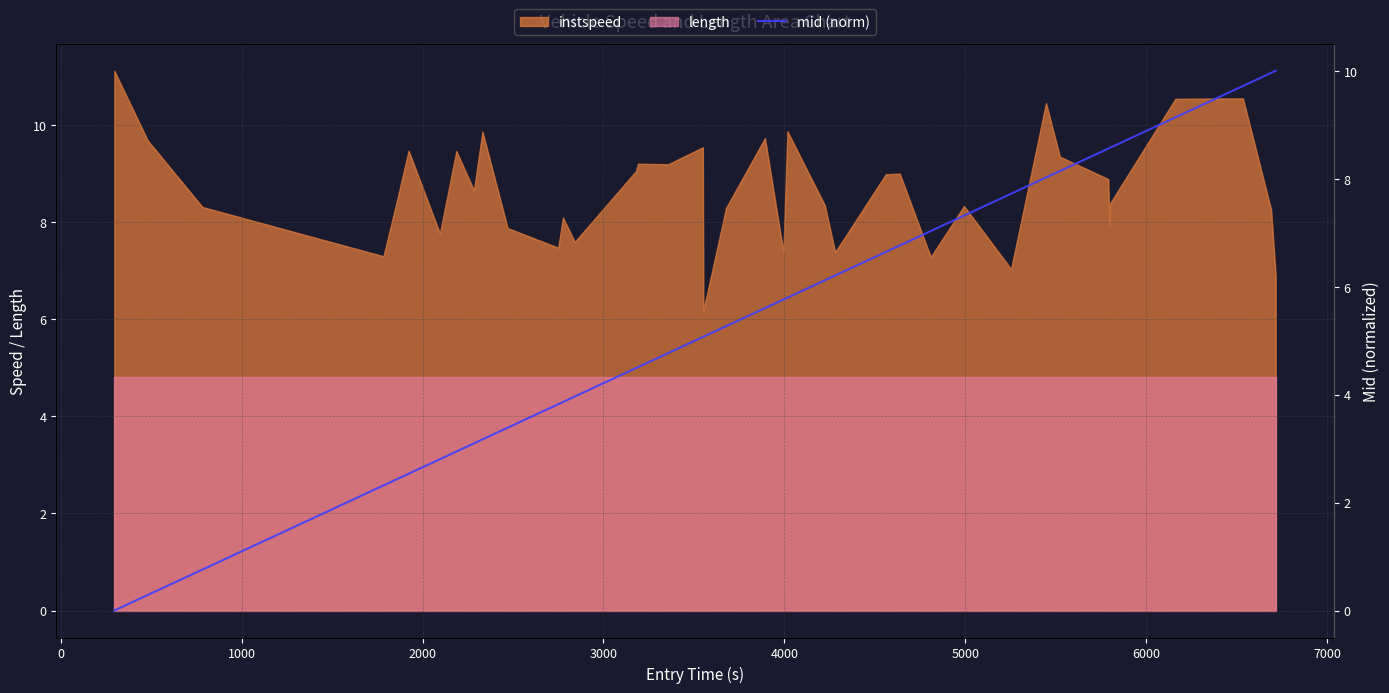

True or false: length and instspeed intersect in this chart.

False